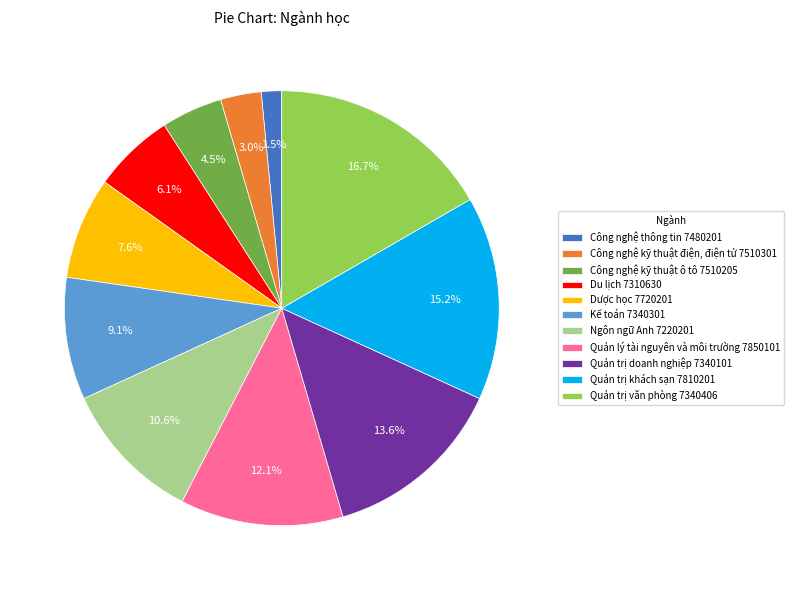

Between Công nghệ kỹ thuật điện, điện tử 7510301 and Kế toán 7340301, which is larger?

Kế toán 7340301